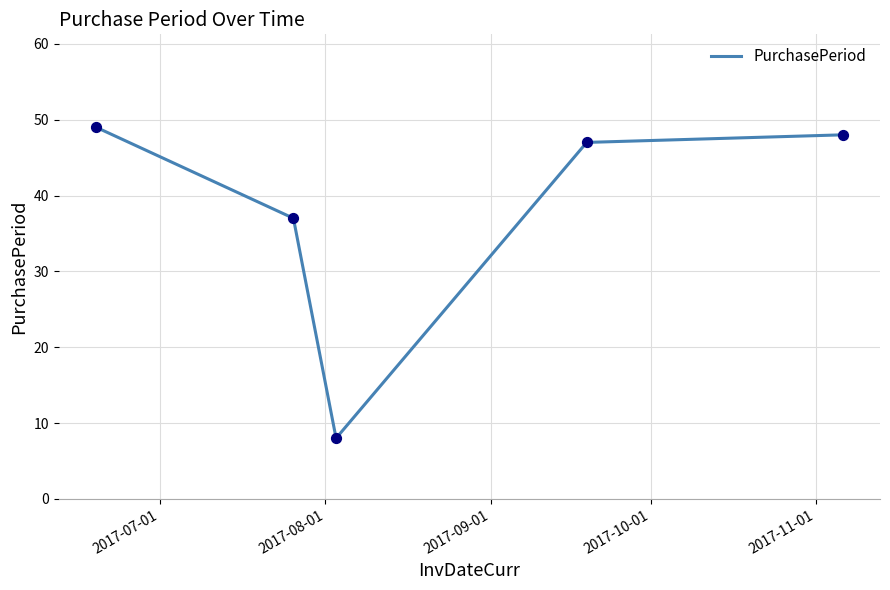

What is the greatest value displayed?

49